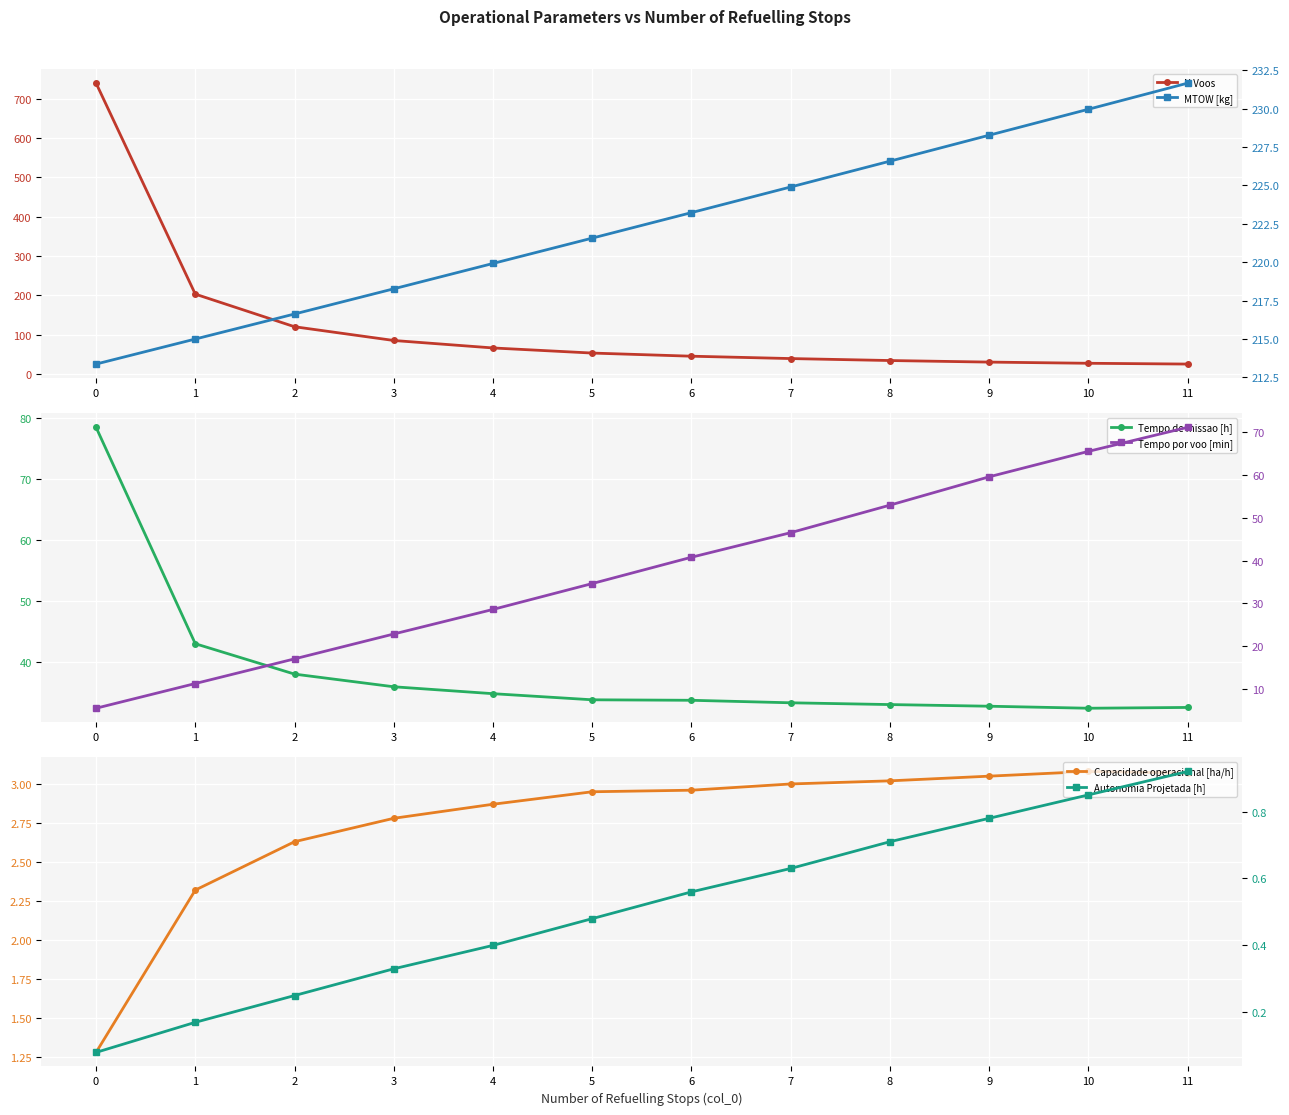

What is the total value across all series at 8?

350.4